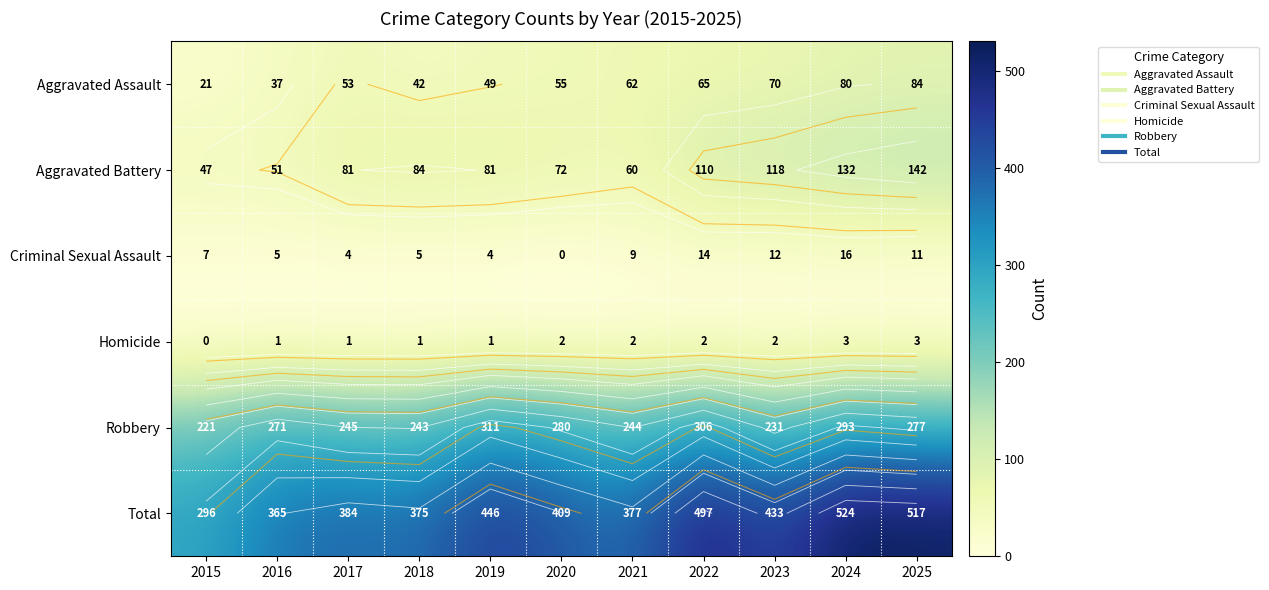

At how many categories does at least one series exceed 130?

11